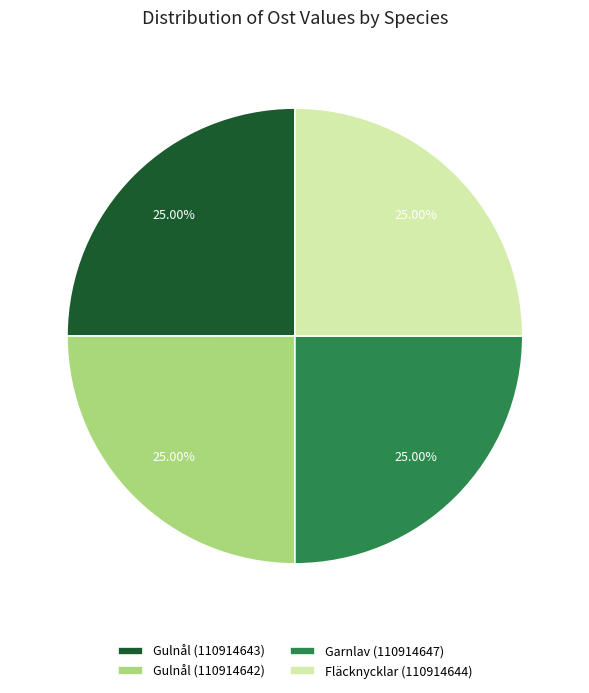

Approximately how many times larger is the value at Gulnål (110914642) compared to Gulnål (110914643)?

1.0